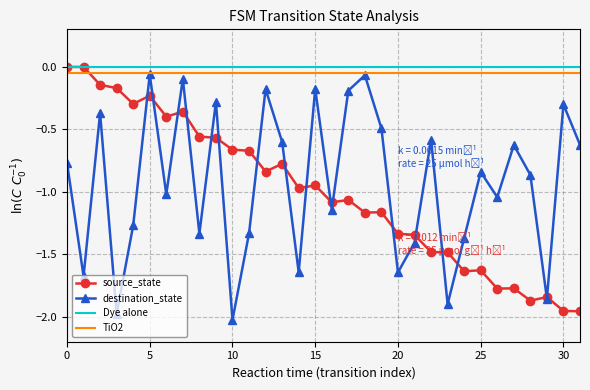

True or false: destination_state and source_state intersect in this chart.

True